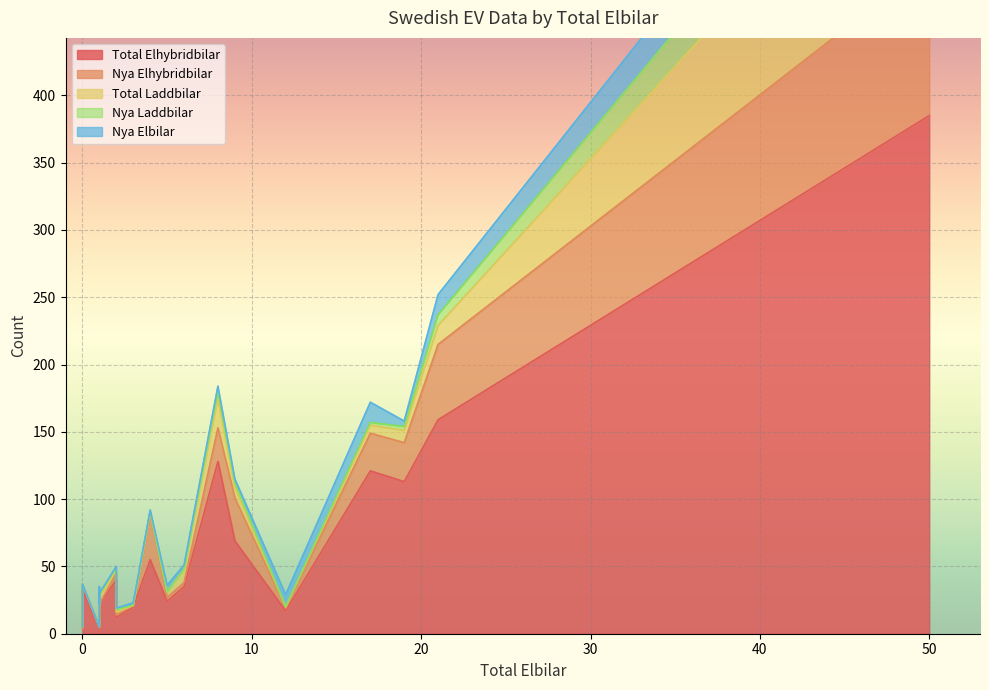

Does the chart display data point markers on the line(s)?

No